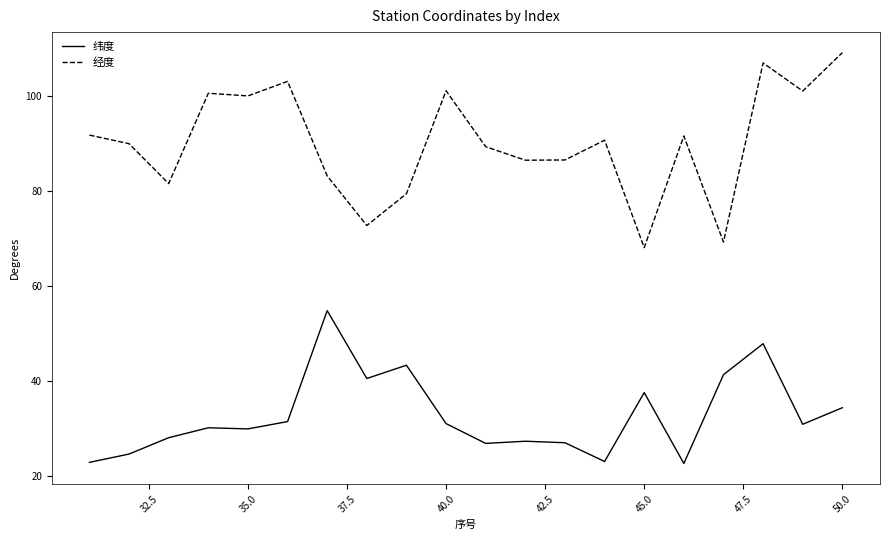

List the series in order of their peak value, lowest first.

纬度, 经度